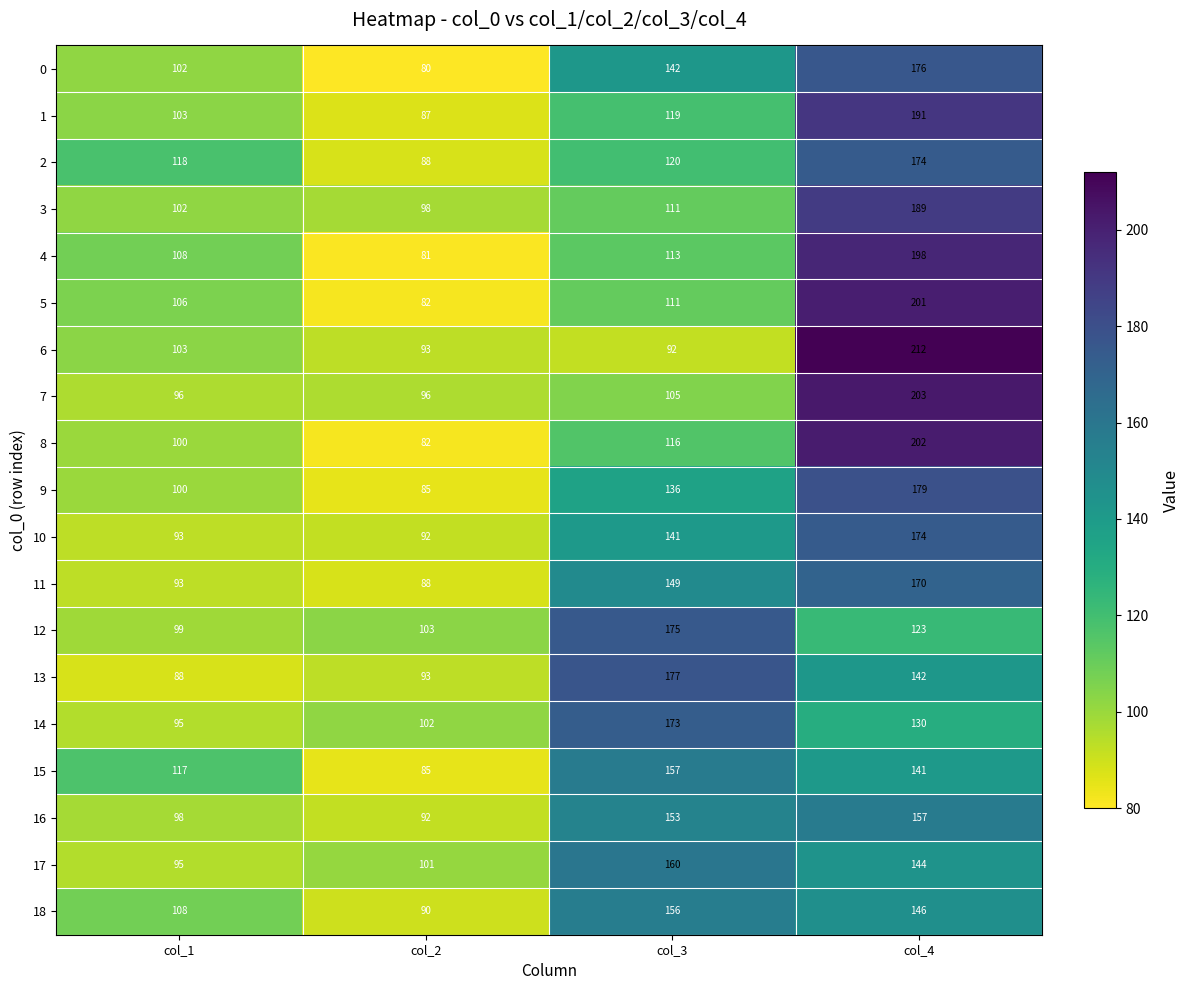

What is the minimum value for 16?

92